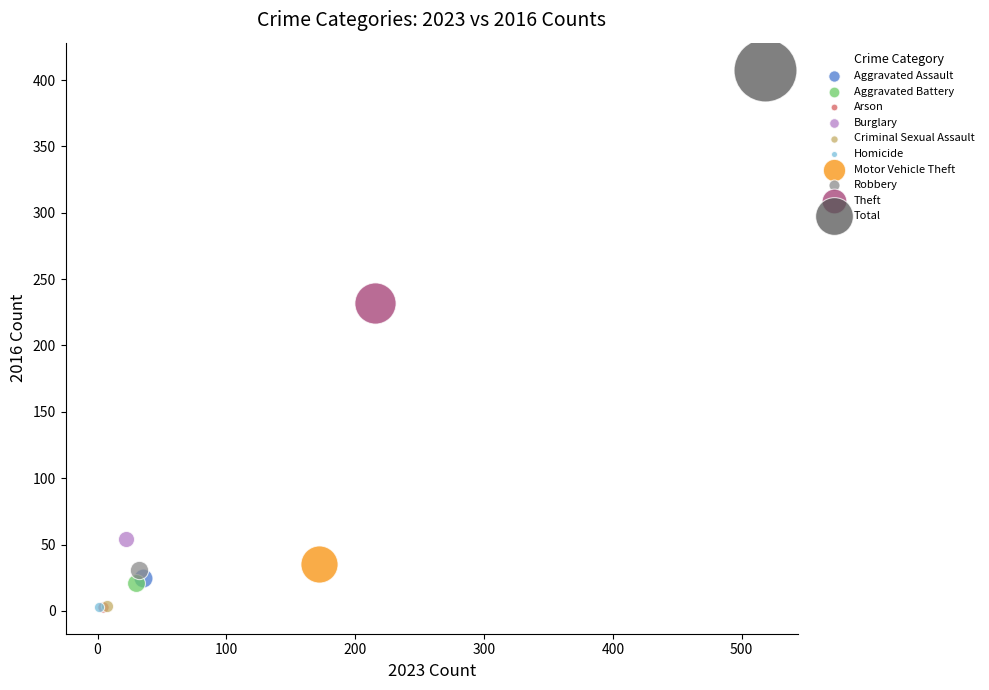

What are all the series names shown in the legend?

Aggravated Assault, Aggravated Battery, Arson, Burglary, Criminal Sexual Assault, Homicide, Motor Vehicle Theft, Robbery, Theft, Total